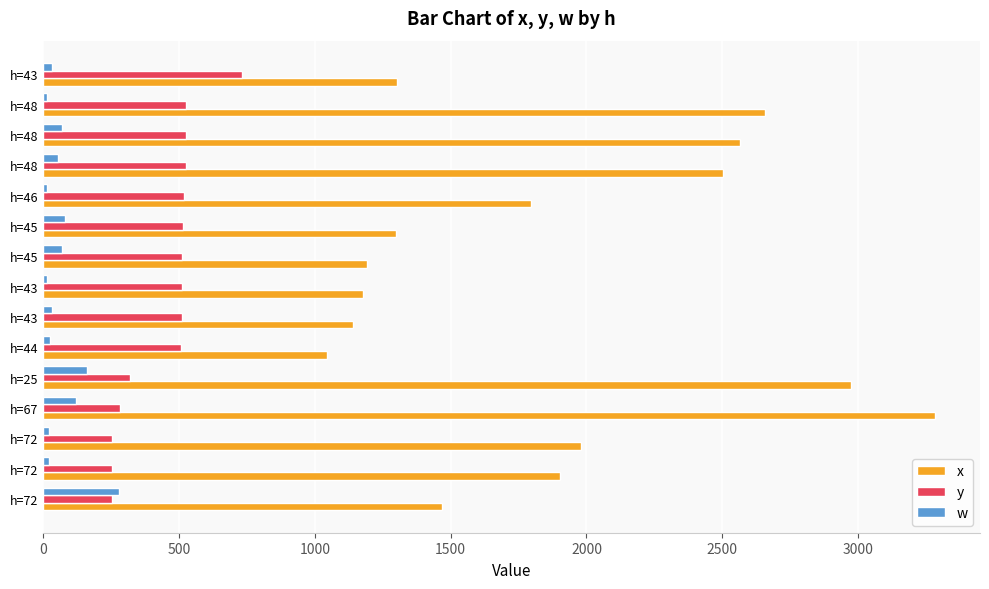

What is the sum of all x values?

28283